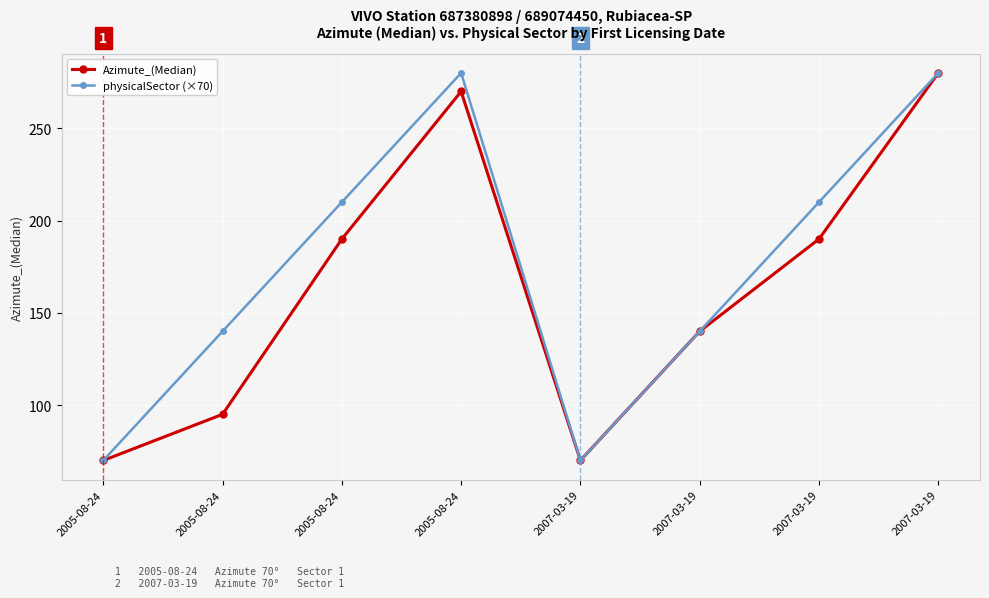

How many lines are shown in the chart?

2